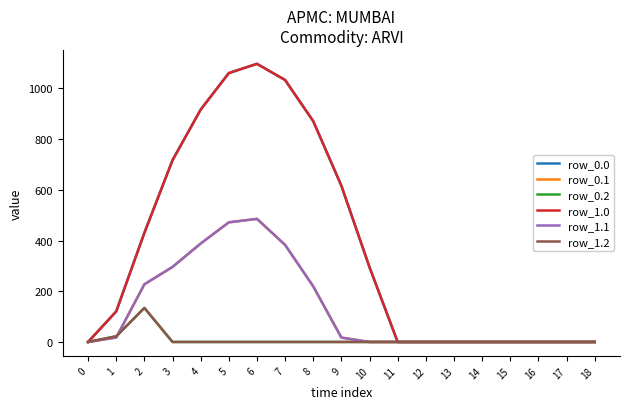

What is the value of the row_1.1 point at the 6th from the left?

471.7